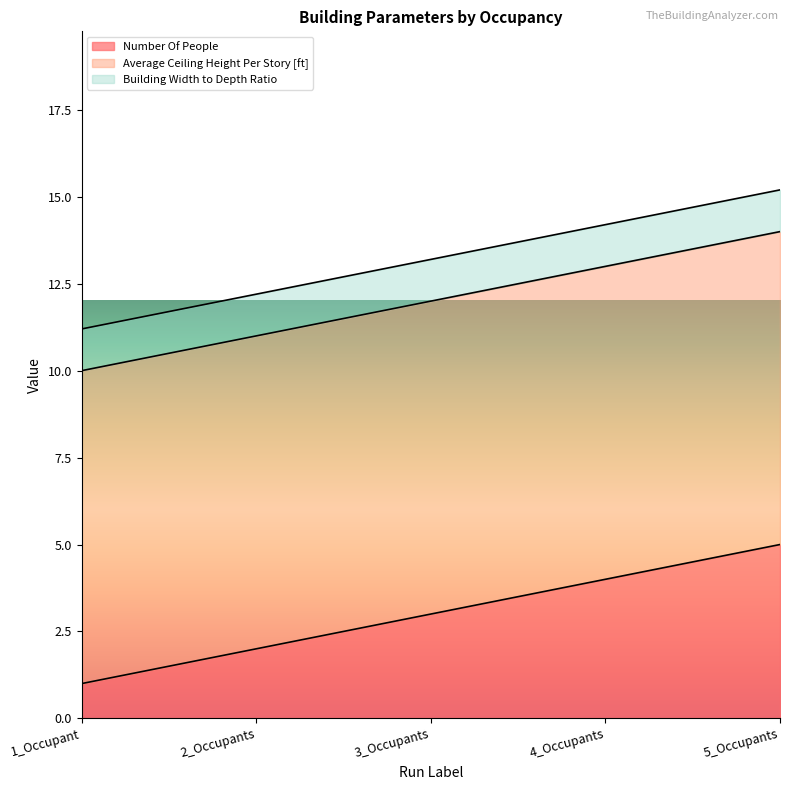

What is the sum of the Building Width to Depth Ratio values at 1_Occupant and 5_Occupants?

2.4